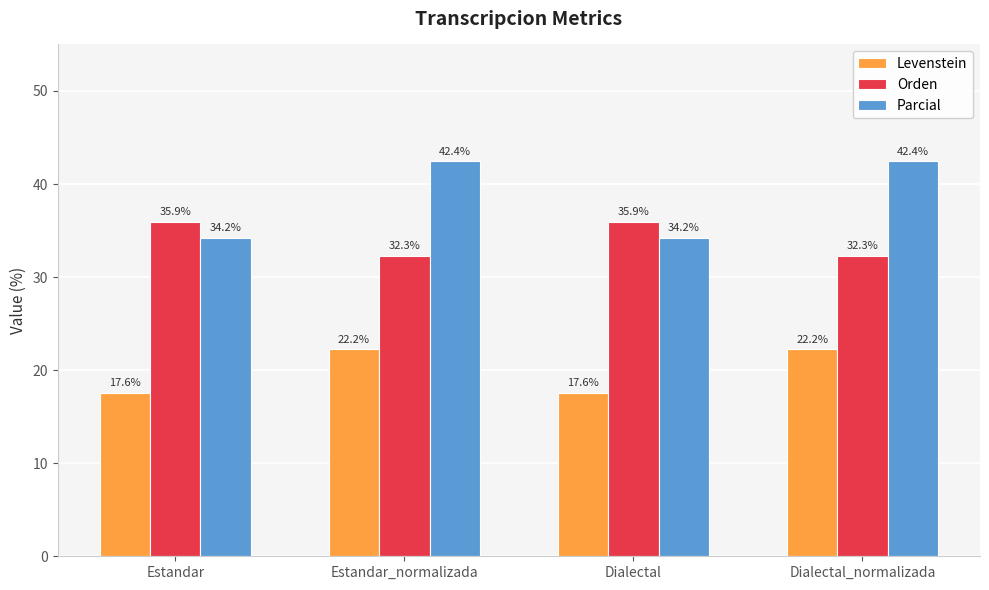

Is the value of Levenstein at Dialectal greater than the value of Parcial at Dialectal_normalizada?

No